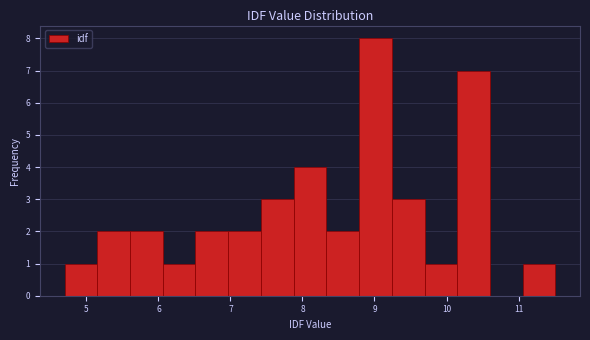

Which range on the x-axis has the tallest bar?

8.8 to 9.2